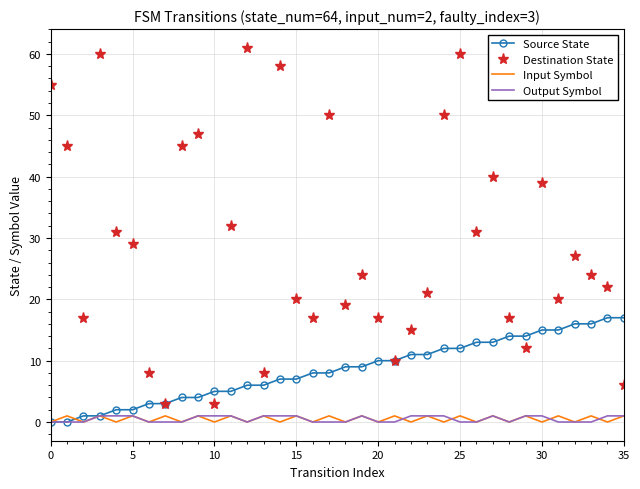

Which series has the widest spread of values?

Destination State